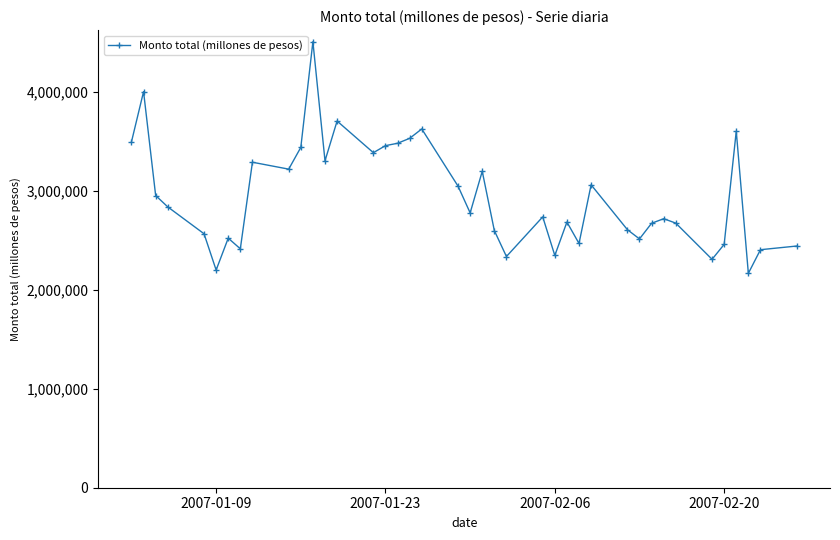

What is the difference between the maximum and second lowest values?

2307497